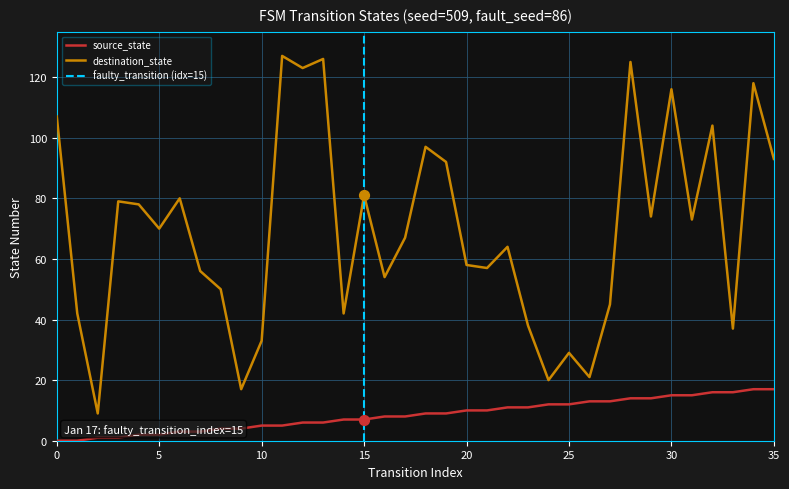

Is the value of destination_state at 26 greater than the value of source_state at 13?

Yes